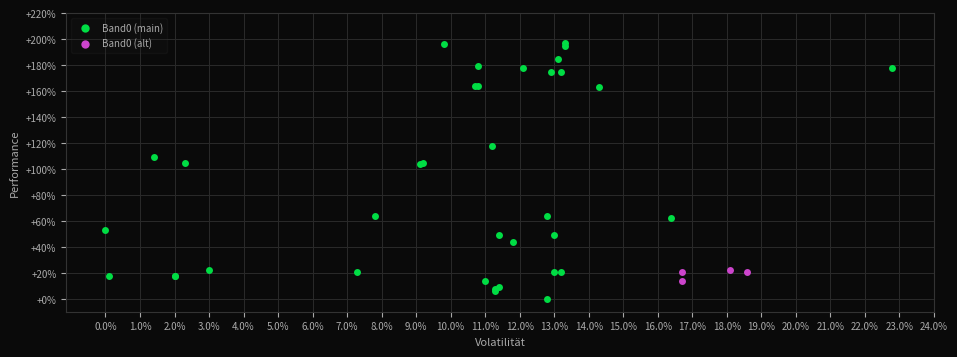

Which series has the largest Y range (max minus min)?

Band0 (main)